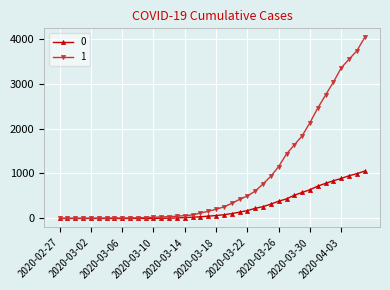

At how many categories does at least one series exceed 3575?

2